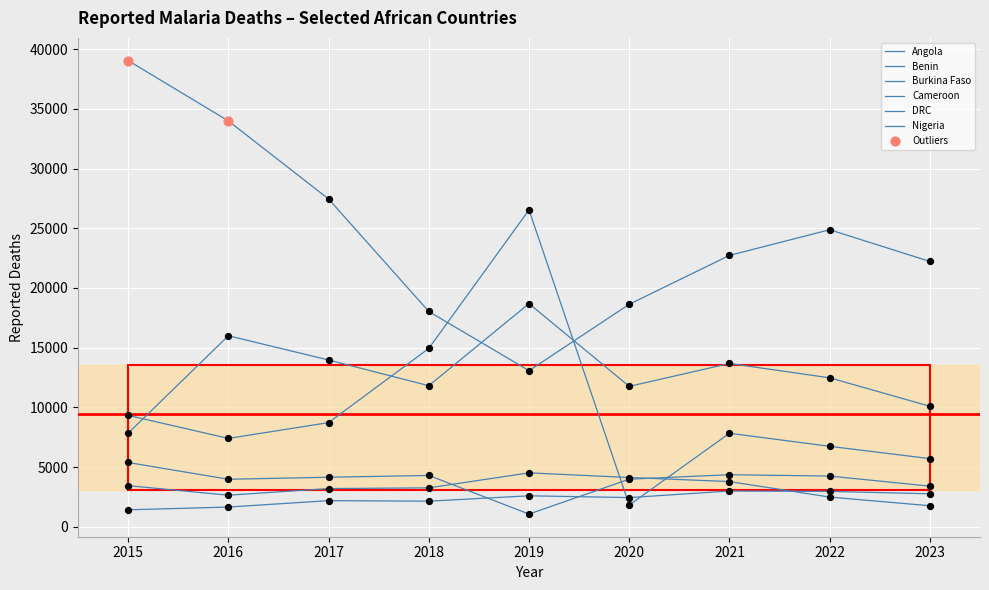

Which series has the largest total across all categories?

DRC